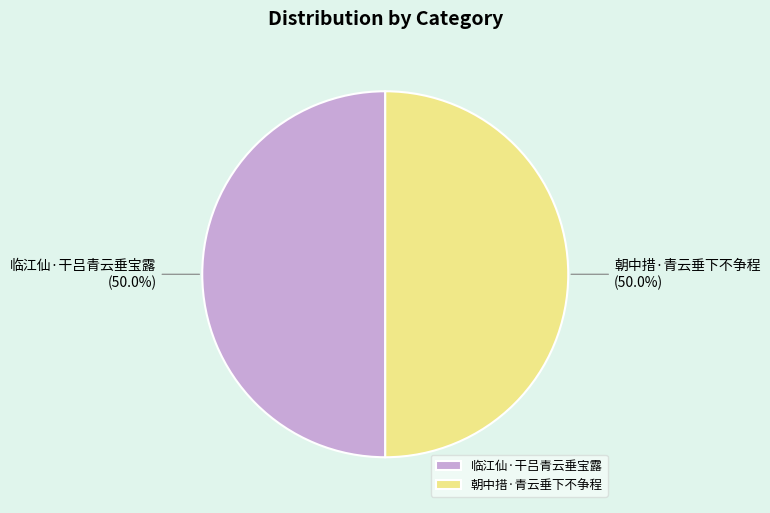

What is the ratio of the value at 朝中措·青云垂下不争程 to the value at 临江仙·干吕青云垂宝露?

1.0